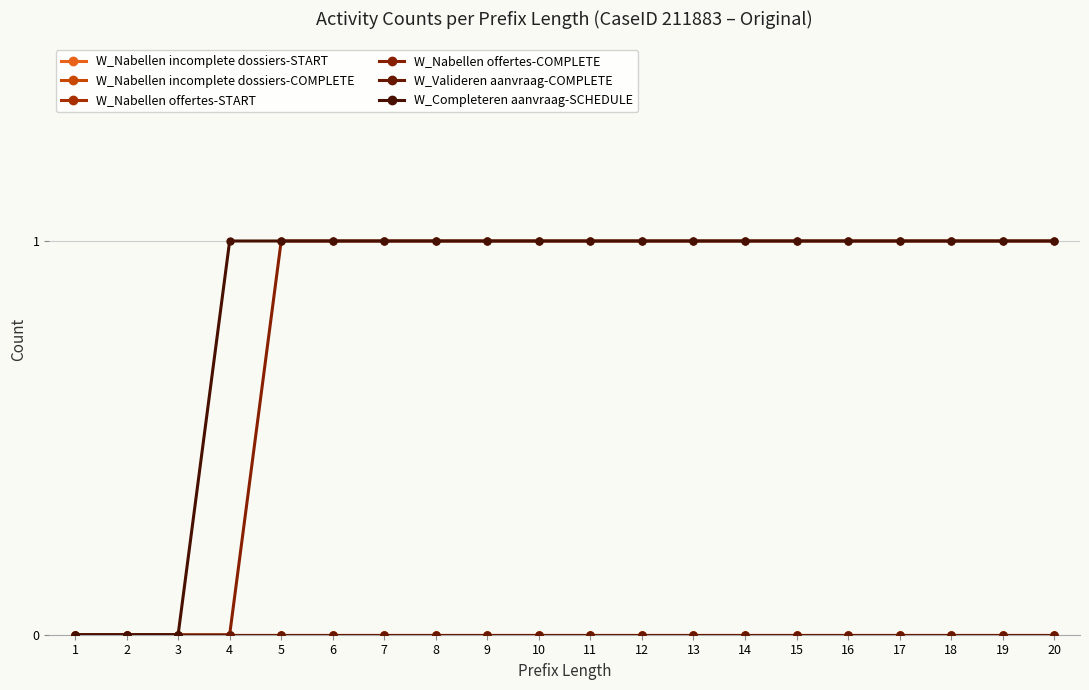

Is the value of W_Nabellen incomplete dossiers-START at 1 greater than the value of W_Nabellen incomplete dossiers-COMPLETE at 19?

No